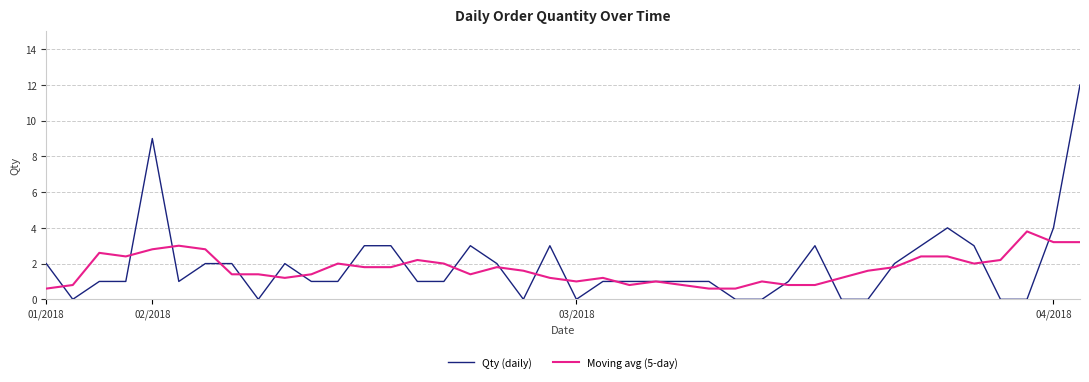

What is the greatest value displayed?

12.0